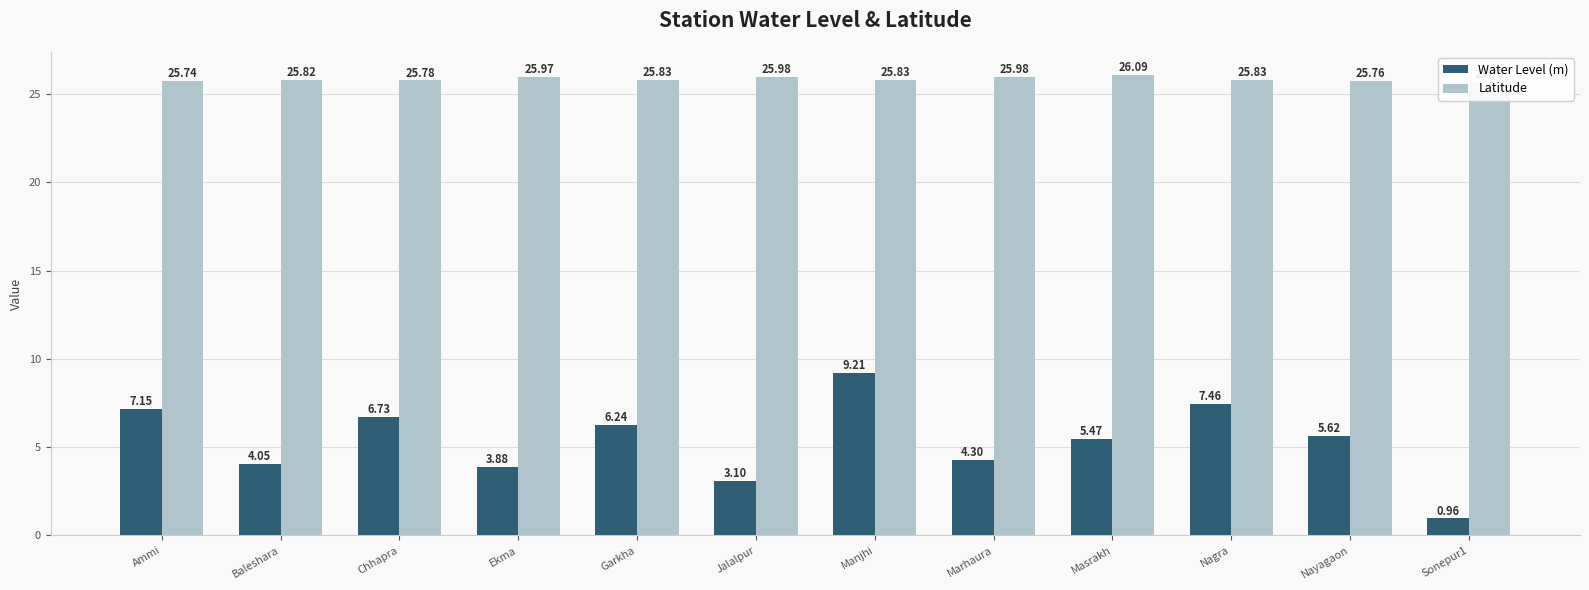

What is the value of the Latitude bar at the 12th from the left?

25.7